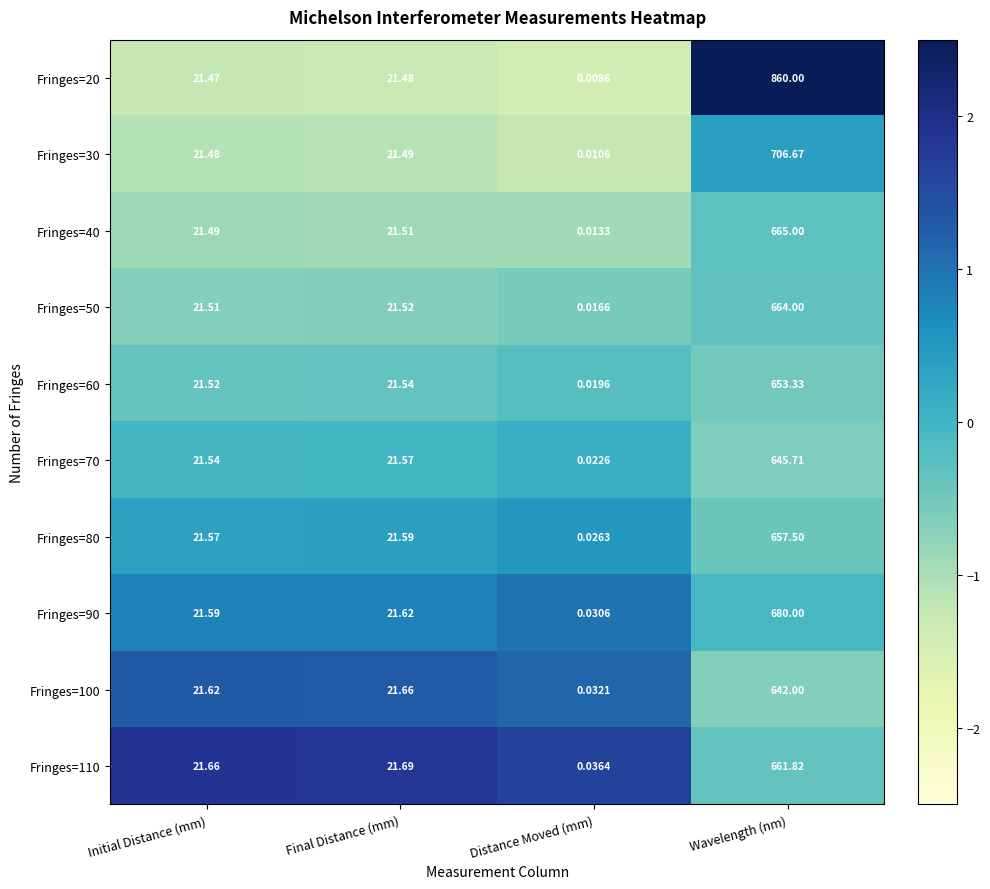

How many categories are shown in the chart?

4